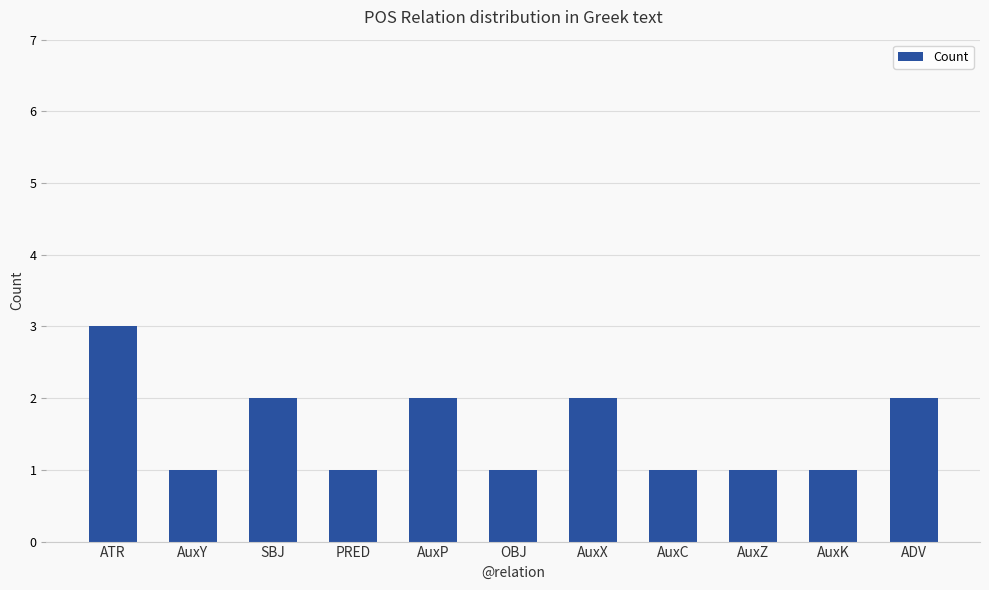

Does the chart contain stacked bars?

No